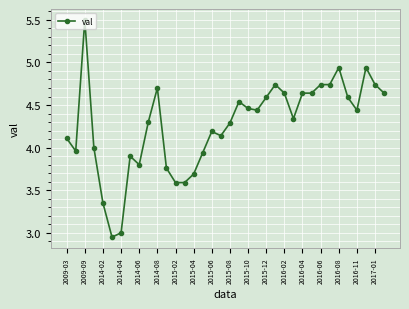

What is the sum of all values?

153.6